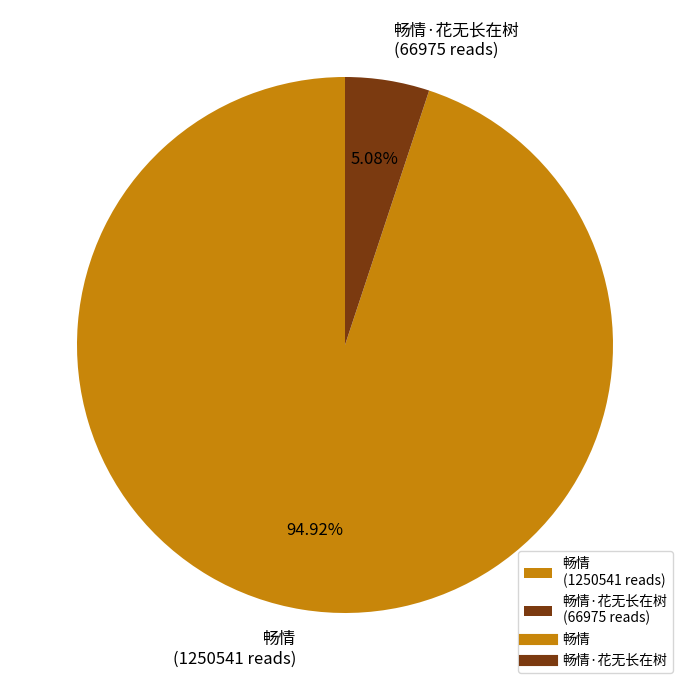

How many slices are in this pie chart?

2